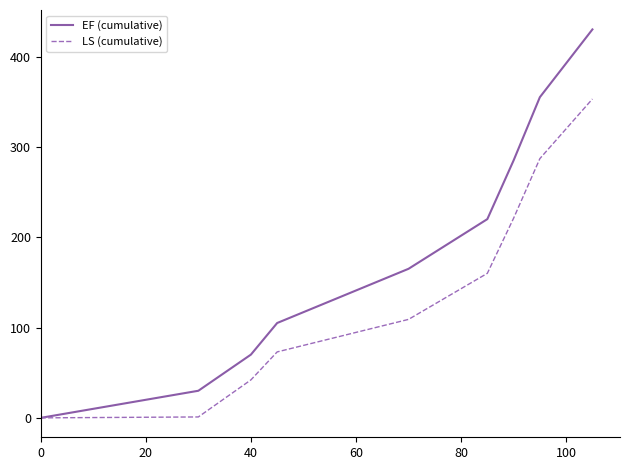

List the series in order of their peak value, lowest first.

LS (cumulative), EF (cumulative)